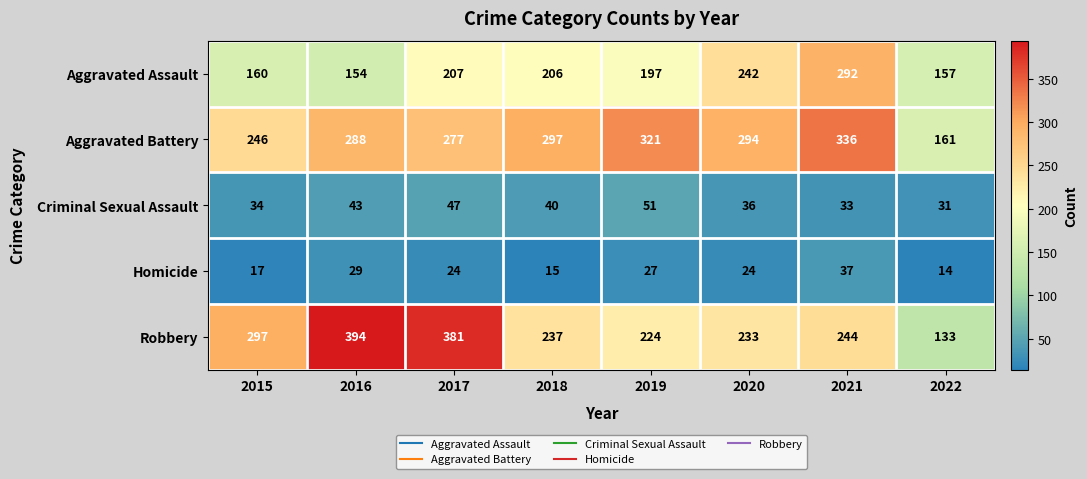

What is the lowest value of the Aggravated Assault series?

154